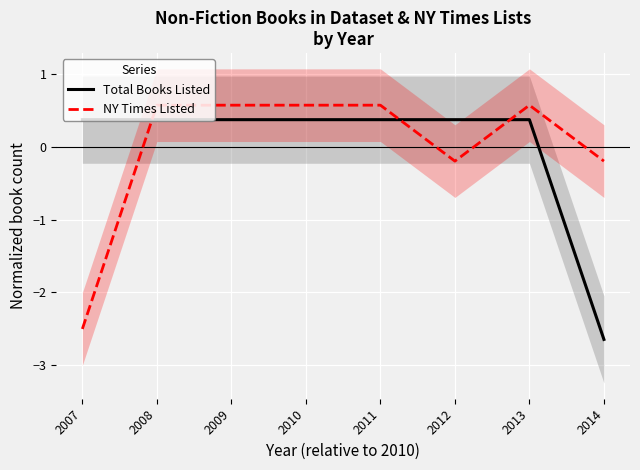

What is the spread (max minus min) of values at 2009?

0.2